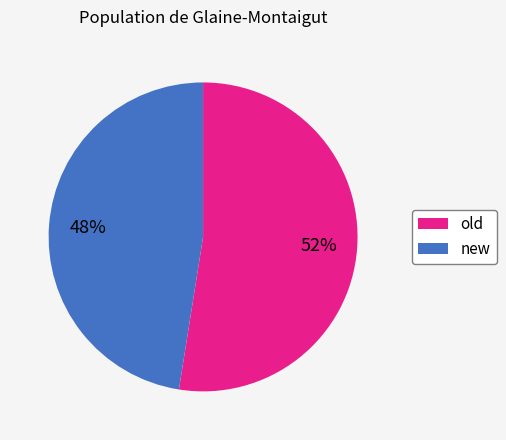

To the nearest percent, what is the average slice percentage?

50%